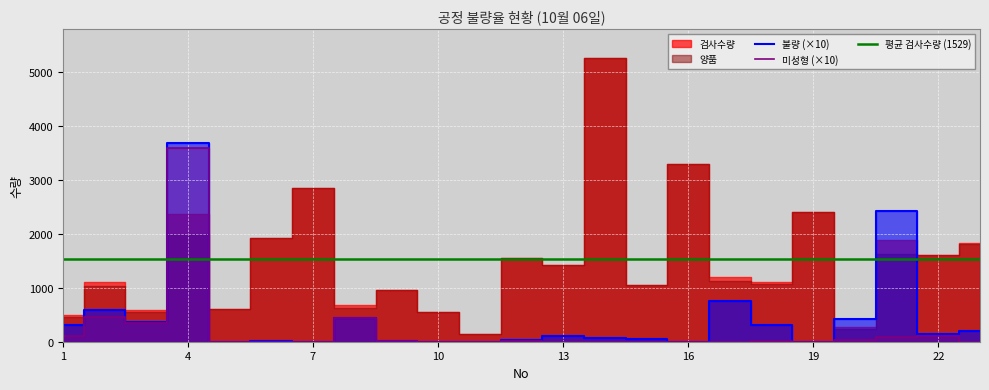

Is it true that 불량 equals 420 at 20?

True